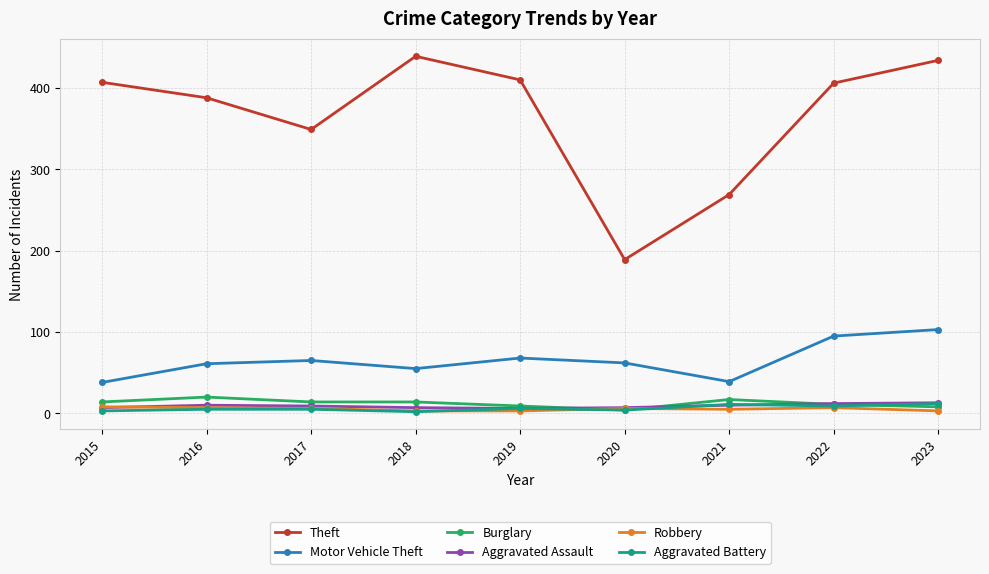

What is the value of the Burglary point at the 4th from the left?

14